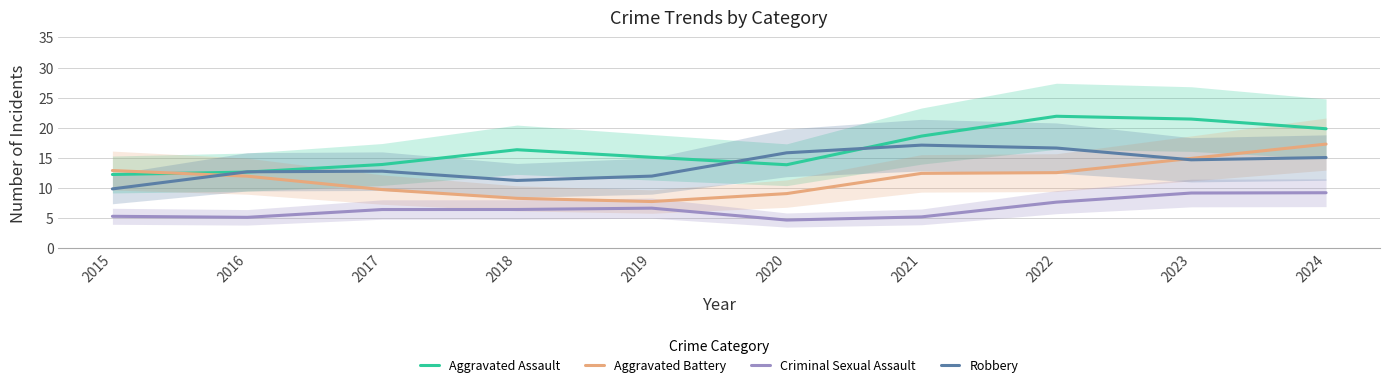

True or false: Criminal Sexual Assault and Robbery cross at least once.

False